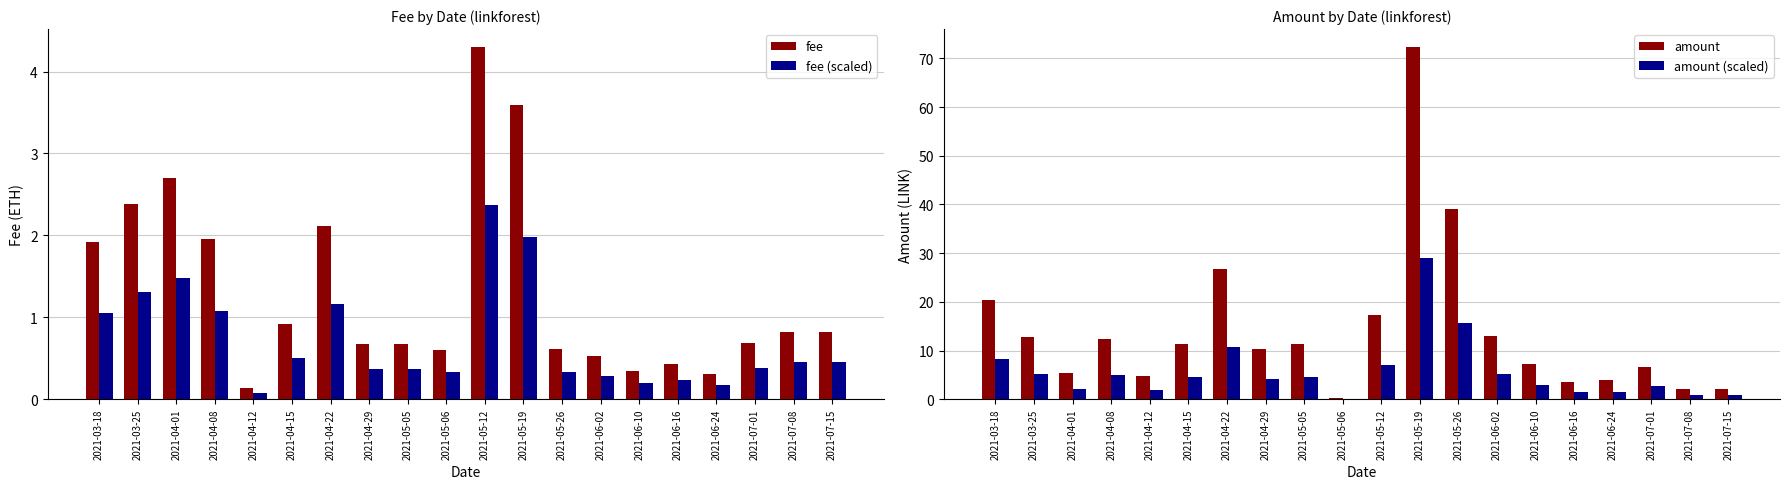

What is the sum of all amount values?

282.4